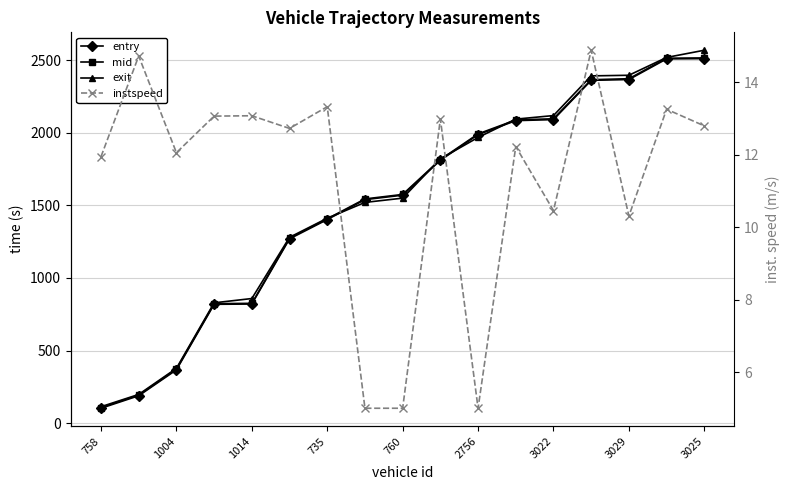

What is the sum of all exit values?

26012.7